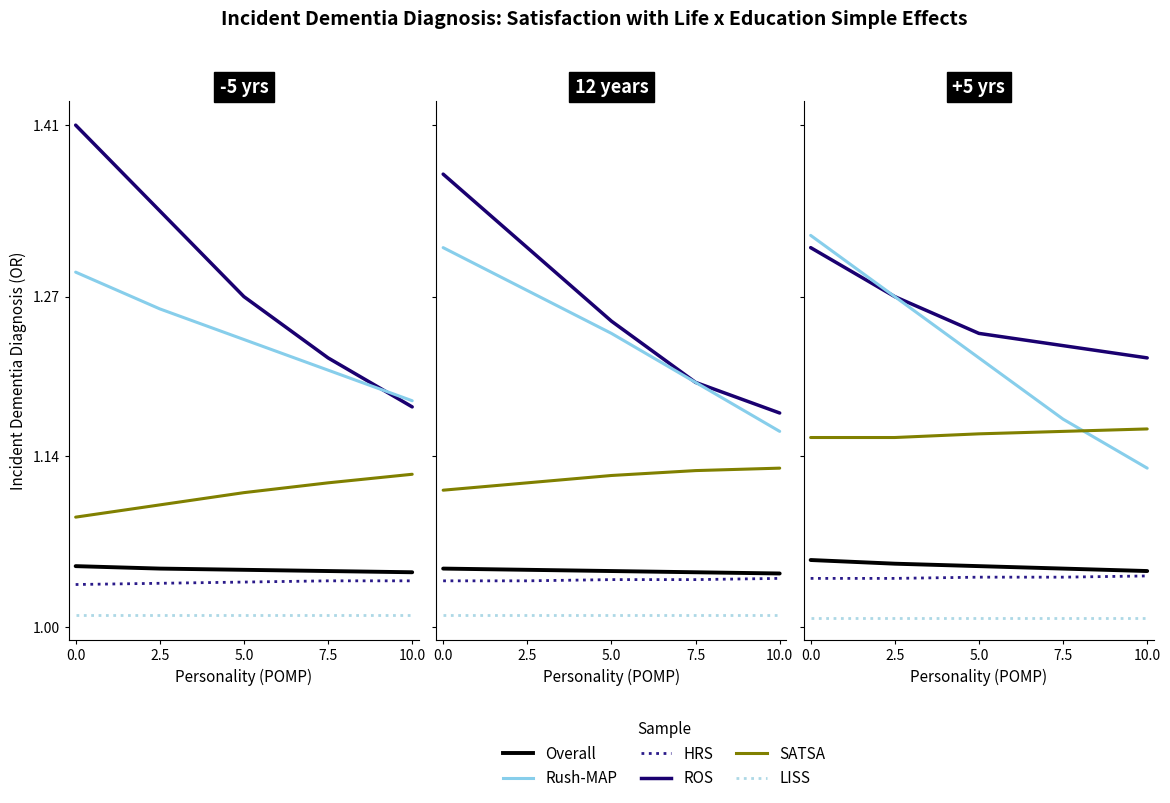

At 7.5, list the series in order from largest to smallest.

ROS, Rush-MAP, SATSA, Overall, HRS, LISS